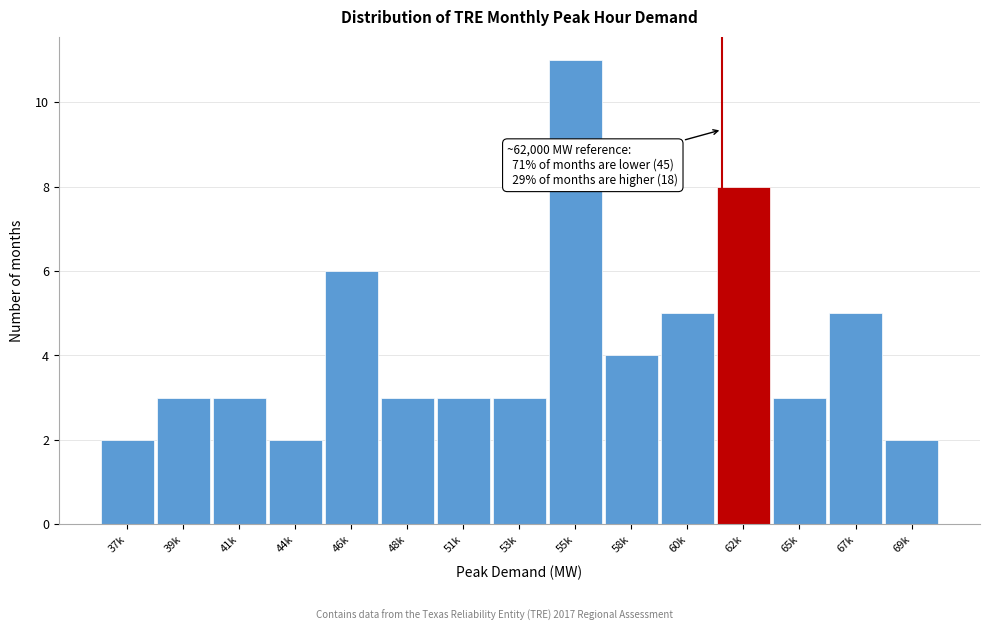

Reading right to left, what are all the values shown in this chart?

69k=2	67k=5	65k=3	62k=8	60k=5	58k=4	55k=11	53k=3	51k=3	48k=3	46k=6	44k=2	41k=3	39k=3	37k=2